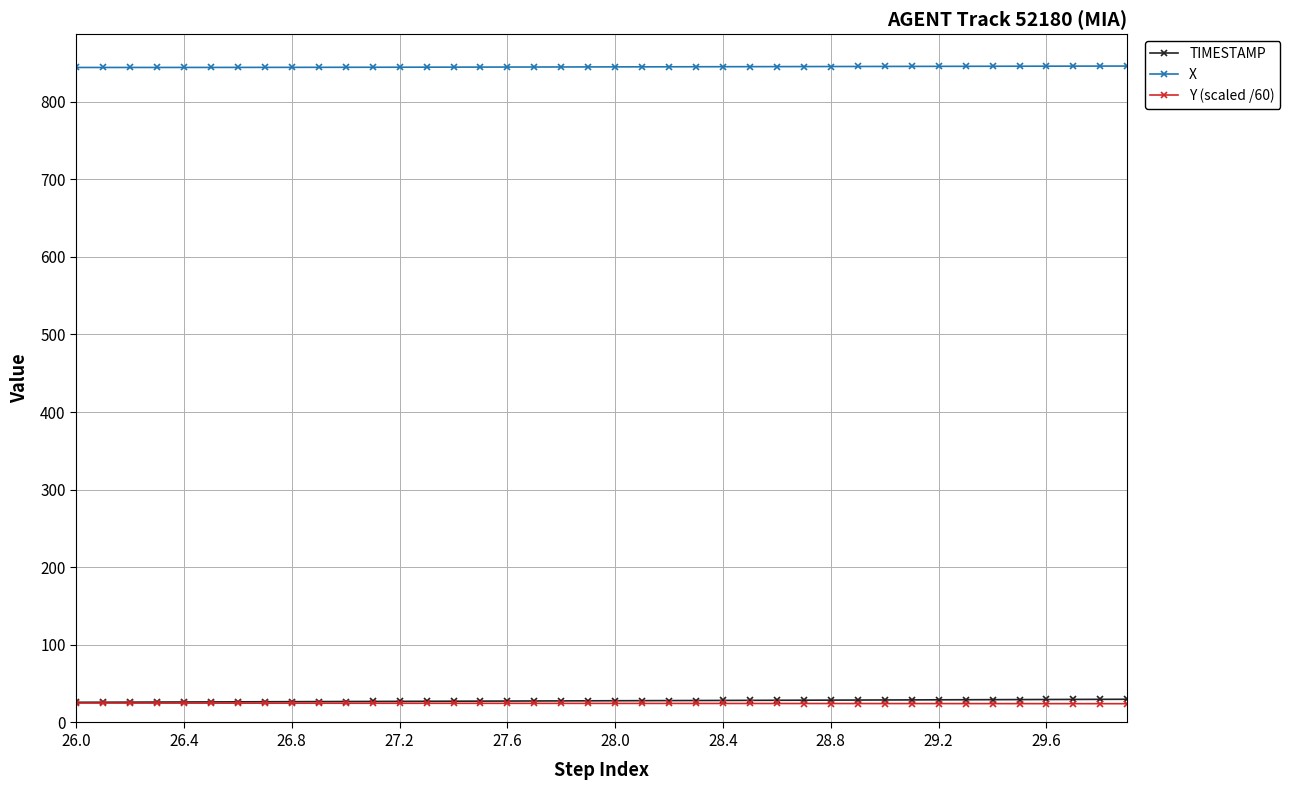

Which series has the largest total across all categories?

X